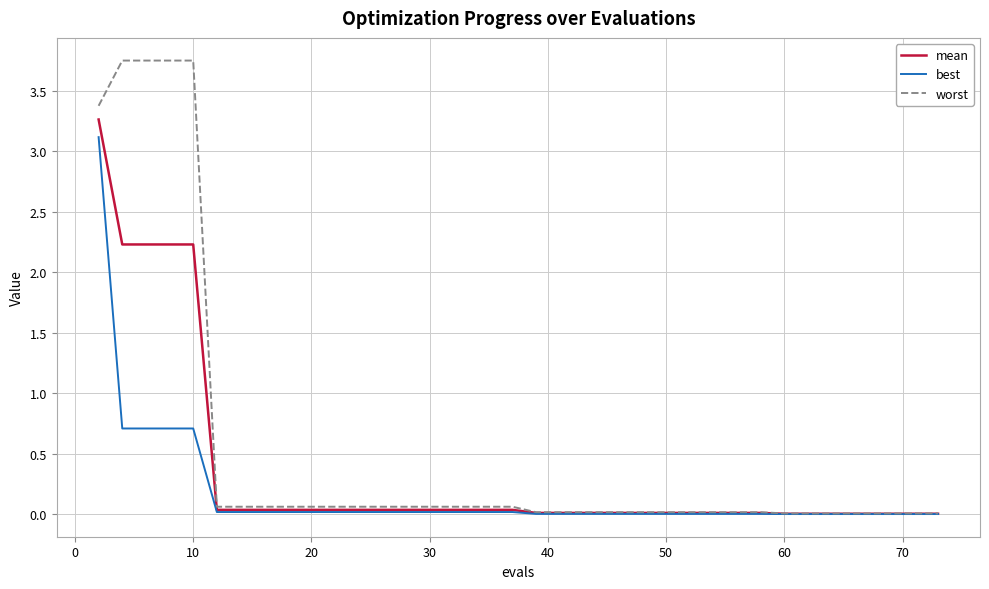

Which series has the widest spread of values?

worst